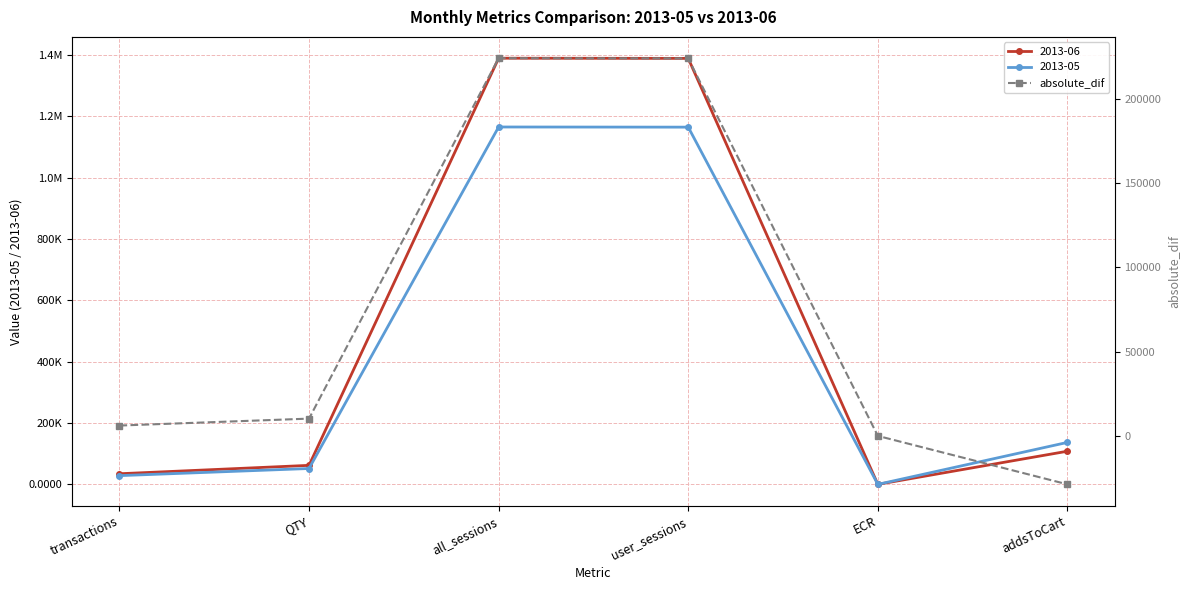

What is the label of the 5th point from the right?

QTY